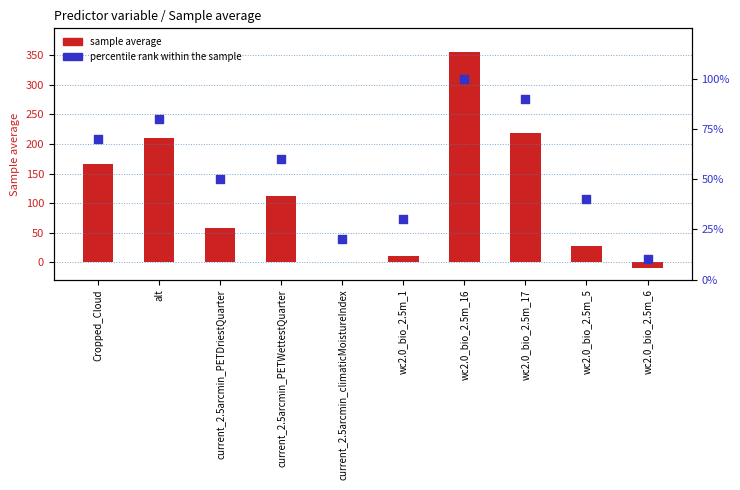

At how many categories does at least one series exceed 205?

3